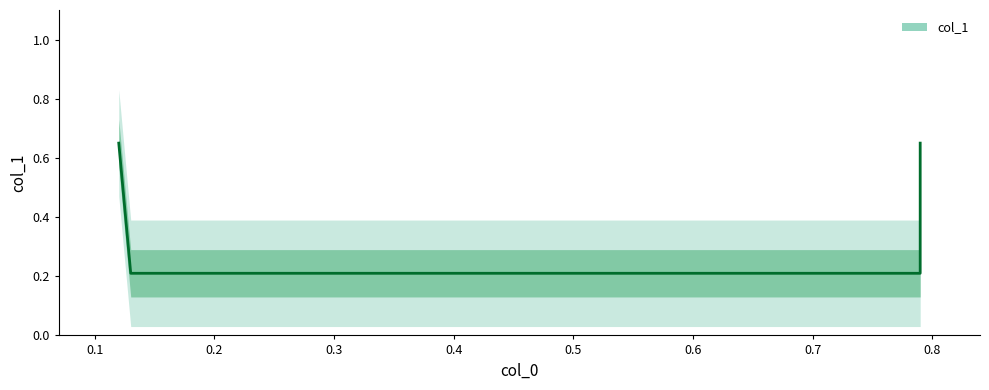

Reading left to right, transcribe all the data shown in this chart.

0.12=0.7	0.13=0.2	0.79=0.2	0.79=0.7